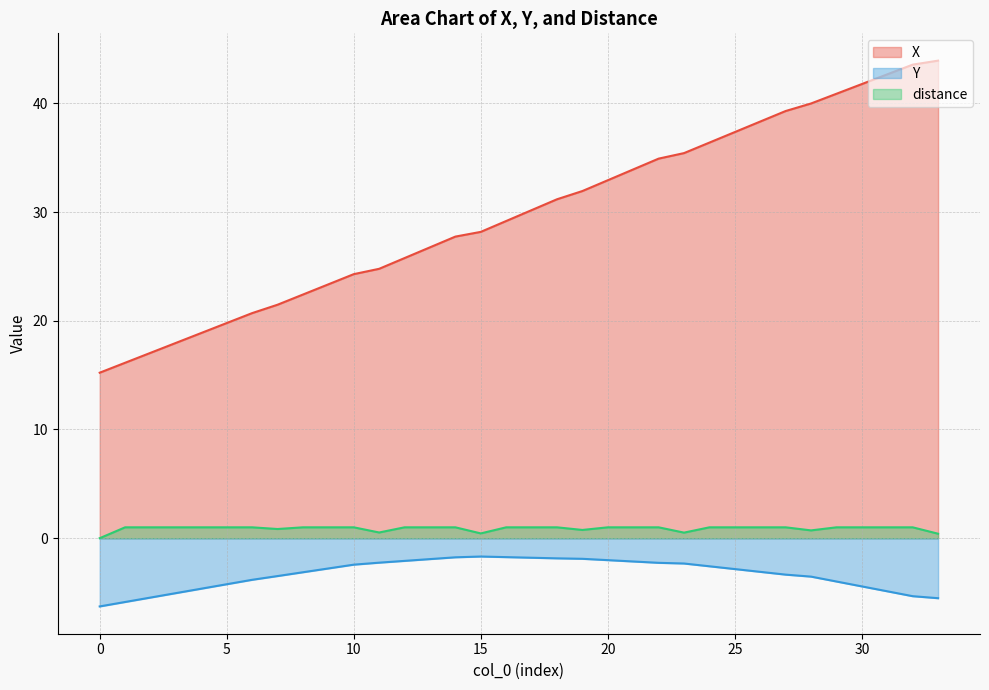

Reading left to right, what are all the values shown in this chart?

X: 0=15.2	1=16.1	2=17.0	3=18.0	4=18.9	5=19.8	6=20.7	7=21.5	8=22.4	9=23.3	10=24.3	11=24.8	12=25.8	13=26.8	14=27.7	15=28.2	16=29.2	17=30.2	18=31.2	19=31.9	20=32.9	21=33.9	22=34.9	23=35.4	24=36.4	25=37.4	26=38.3	27=39.3	28=40.0	29=40.9	30=41.8	31=42.7	32=43.6	33=43.9
Y: 0=-6.3	1=-5.9	2=-5.5	3=-5.1	4=-4.6	5=-4.2	6=-3.8	7=-3.5	8=-3.1	9=-2.8	10=-2.4	11=-2.3	12=-2.1	13=-1.9	14=-1.8	15=-1.7	16=-1.7	17=-1.8	18=-1.9	19=-1.9	20=-2.0	21=-2.1	22=-2.3	23=-2.3	24=-2.6	25=-2.8	26=-3.1	27=-3.4	28=-3.5	29=-4.0	30=-4.4	31=-4.9	32=-5.3	33=-5.5
distance: 0=0.0	1=1.0	2=1.0	3=1.0	4=1.0	5=1.0	6=1.0	7=0.8	8=1.0	9=1.0	10=1.0	11=0.5	12=1.0	13=1.0	14=1.0	15=0.4	16=1.0	17=1.0	18=1.0	19=0.8	20=1.0	21=1.0	22=1.0	23=0.5	24=1.0	25=1.0	26=1.0	27=1.0	28=0.7	29=1.0	30=1.0	31=1.0	32=1.0	33=0.4